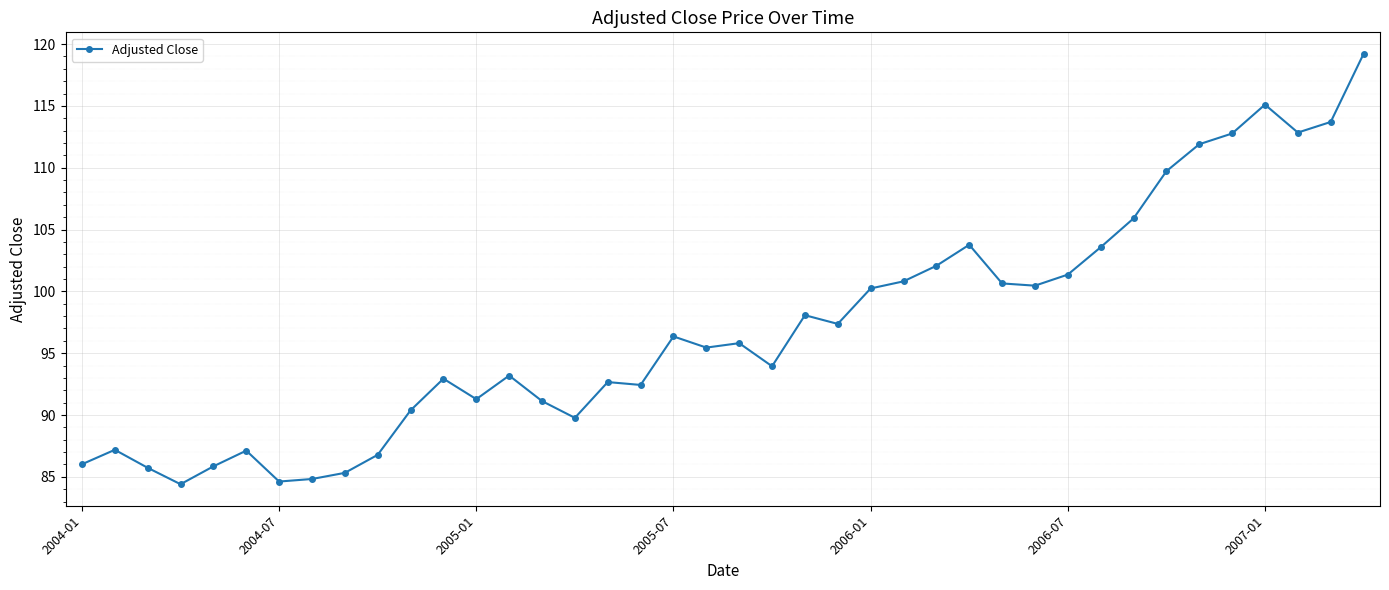

What is the difference between the maximum and minimum values?

34.8